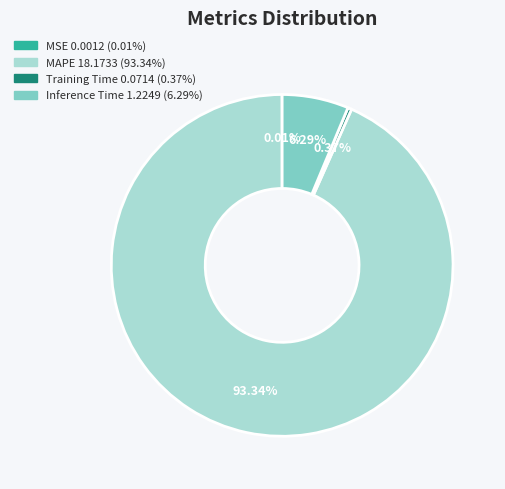

The MAPE slice represents 93% of the pie. True or false?

True